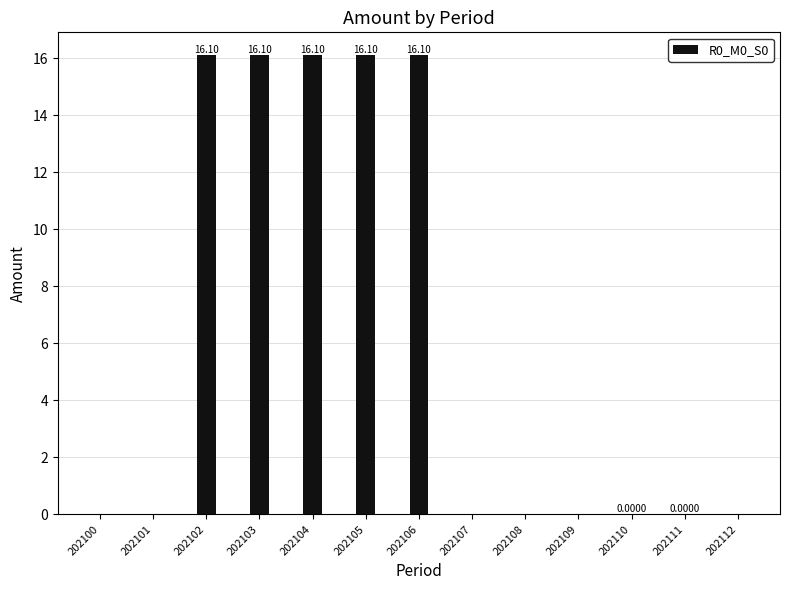

The chart shows a value of 16.1 at 202103. True or false?

True